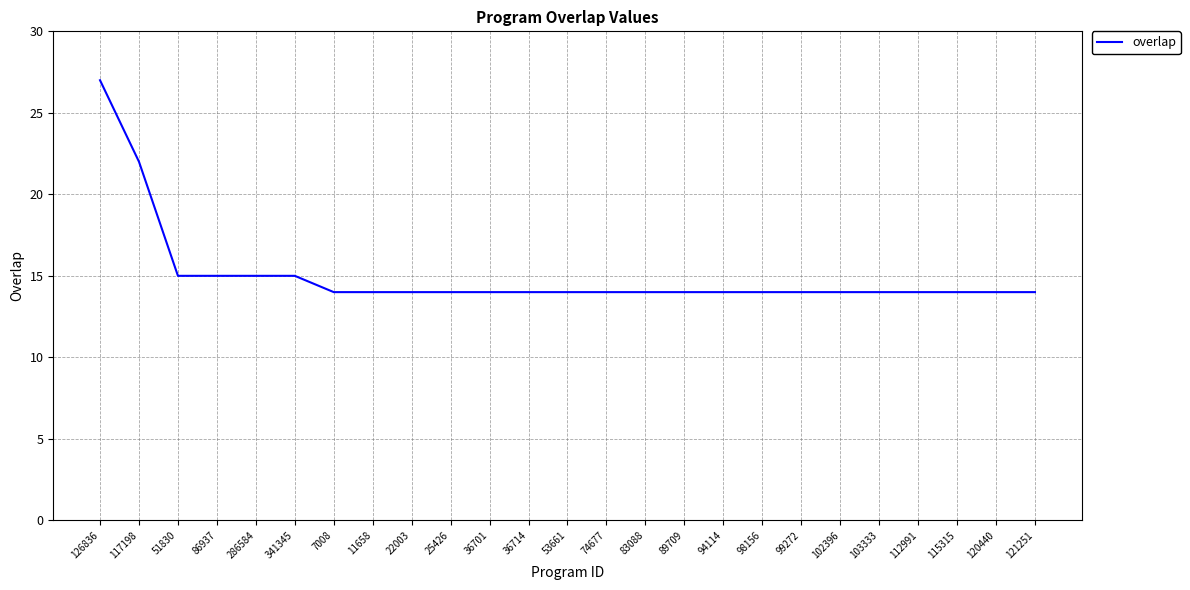

Is it true that the value at 98156 is 22?

False